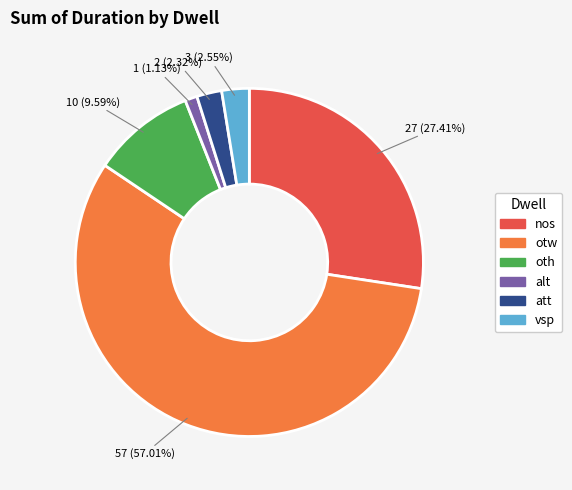

What is the smallest slice in the pie chart?

alt